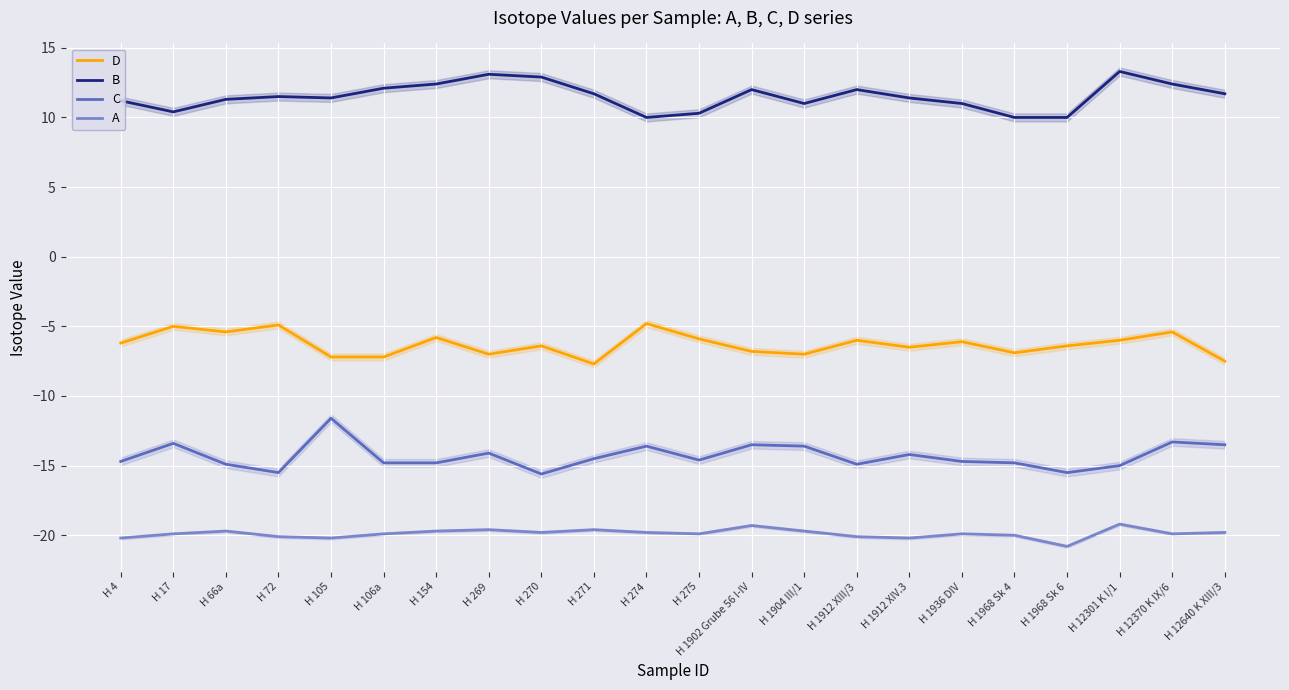

What is the label of the 19th point from the right?

H 72